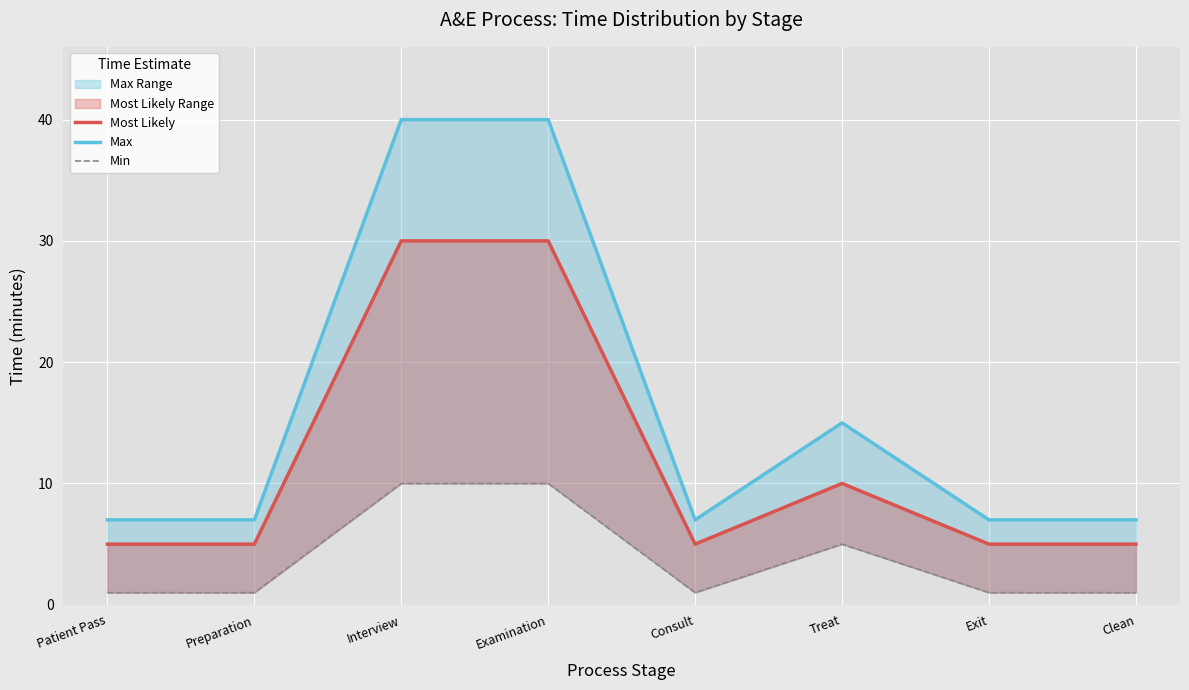

How many data points in Most Likely are above 5?

3